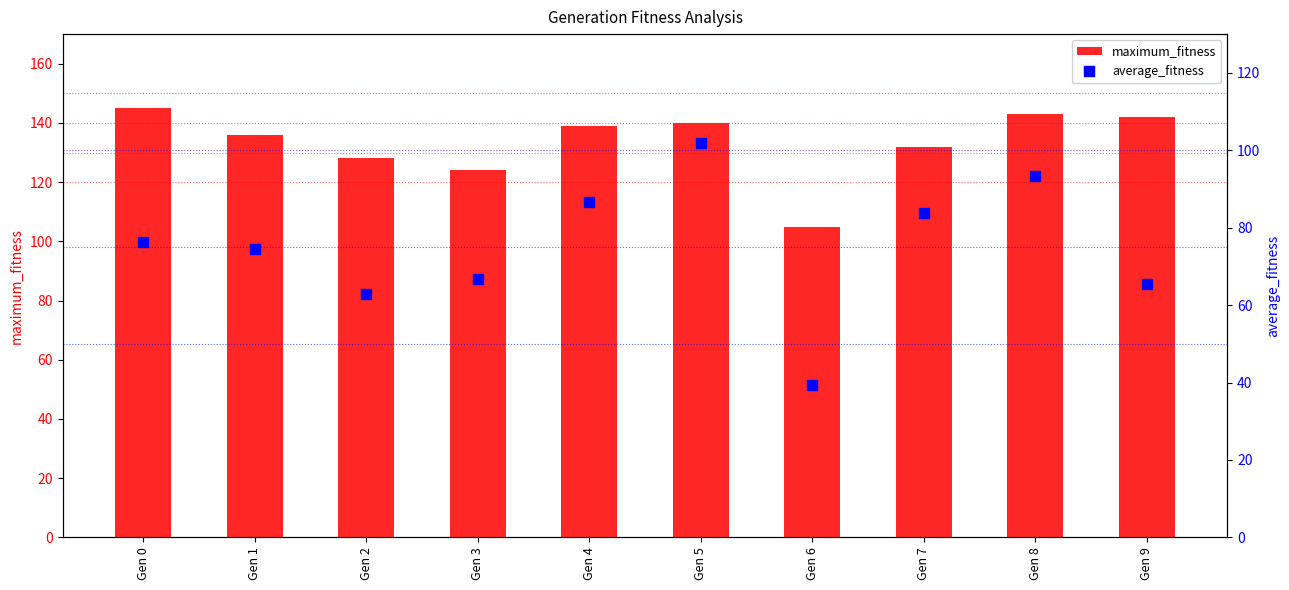

At how many categories does at least one series exceed 100?

10